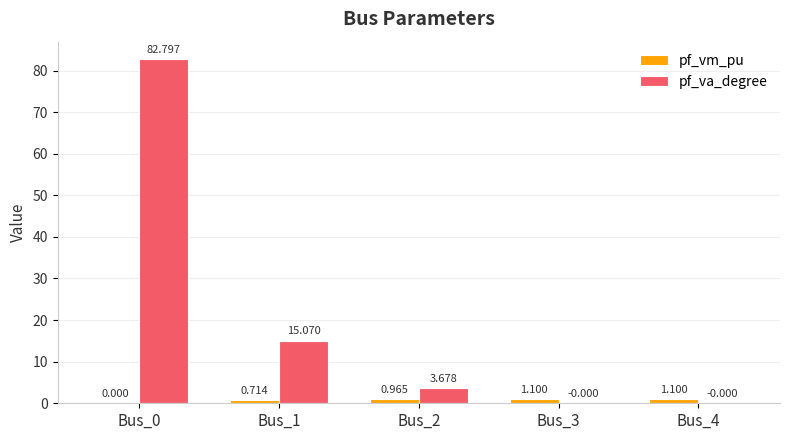

Which series has the largest total across all categories?

pf_va_degree